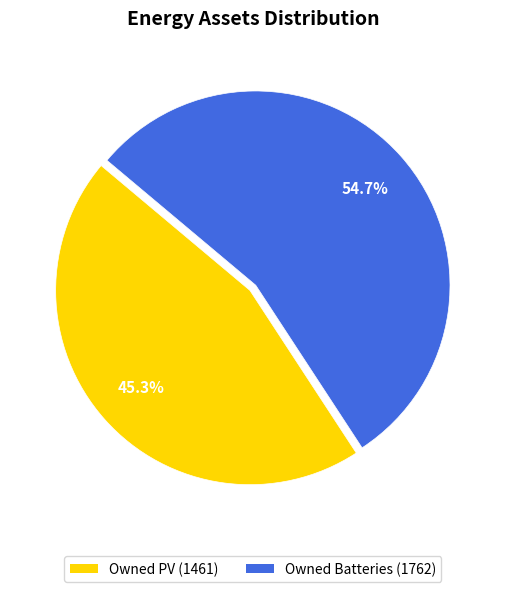

Which category has the biggest portion of the pie?

Owned Batteries